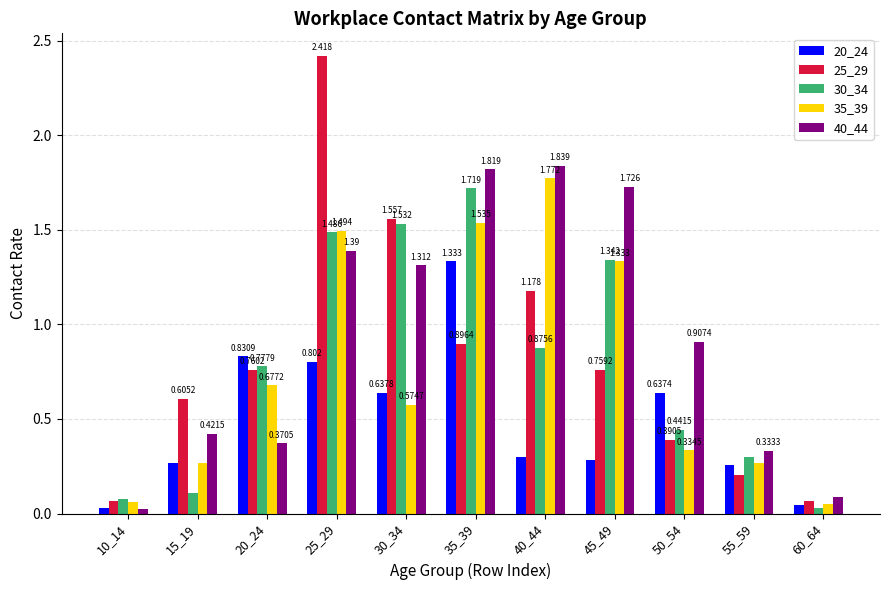

Is it true that 40_44 equals 0.5 at 55_59?

False